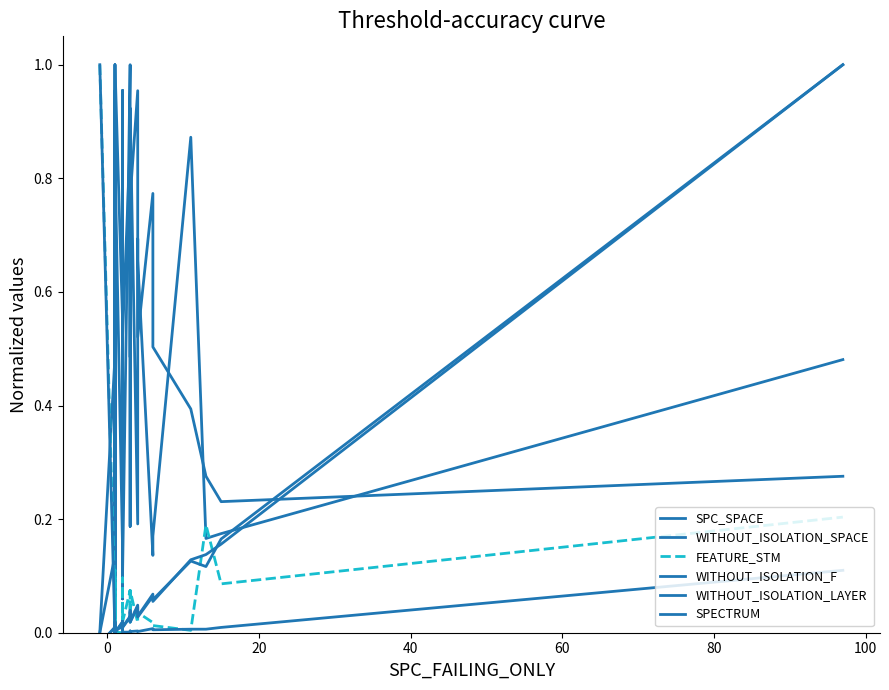

What is the approximate value of SPC_SPACE at 0?

0.1